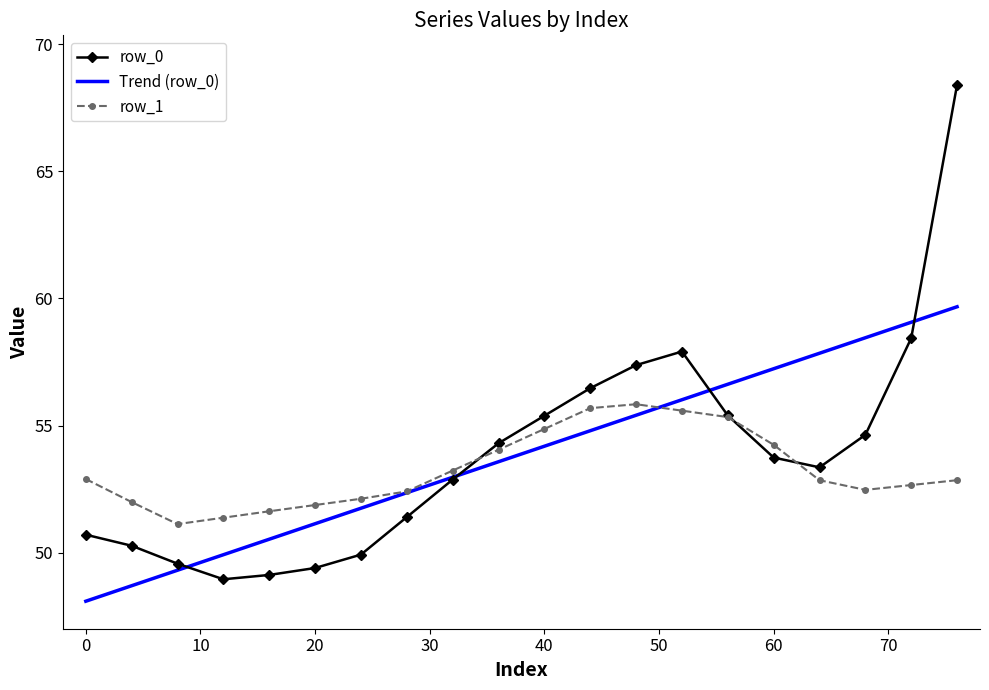

Rank the series by their maximum value, from highest to lowest.

row_0, Trend (row_0), row_1